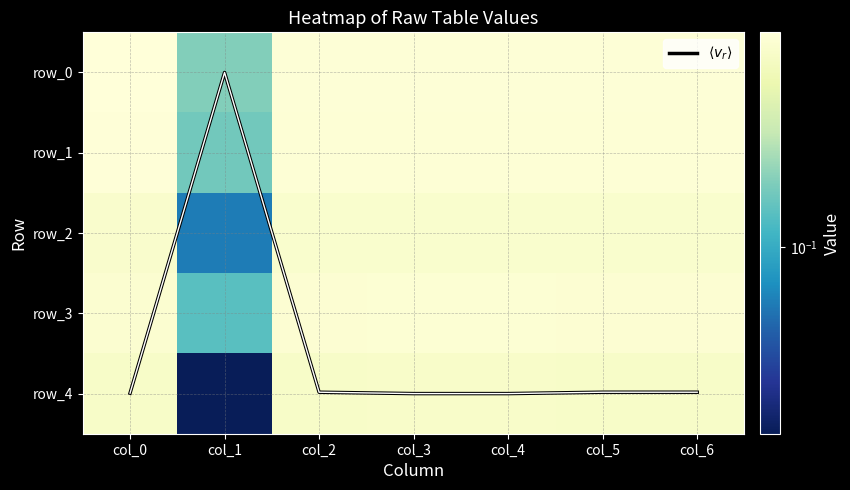

At which label is row_2 closest to 0?

col_1